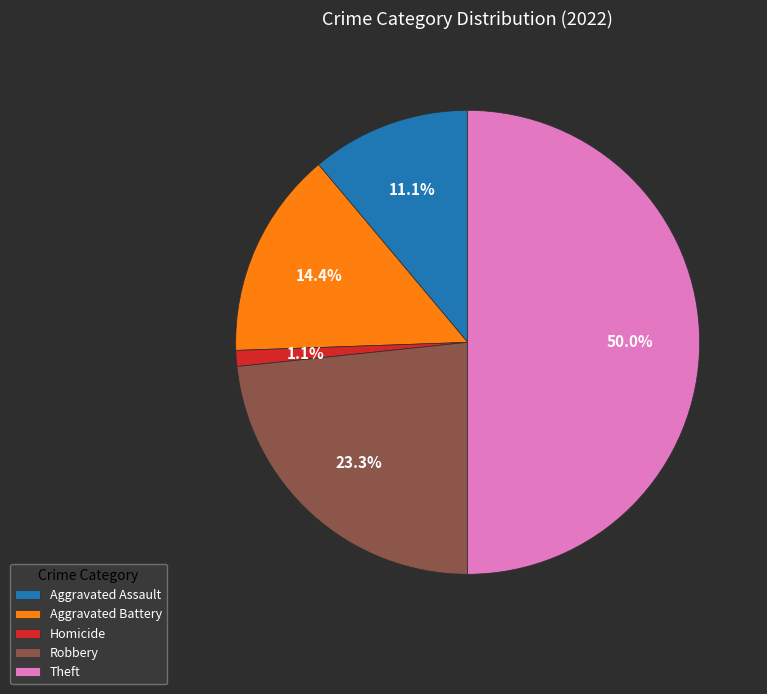

What is the smallest slice in the pie chart?

Homicide